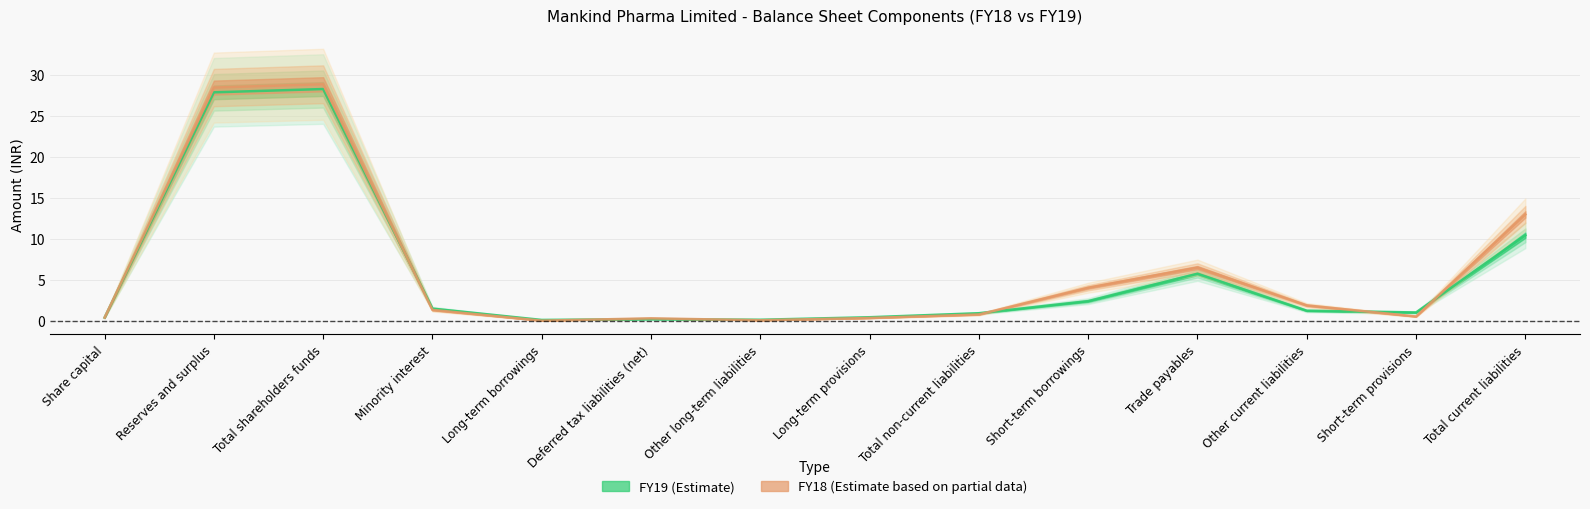

Is the value of FY19 at Short-term borrowings greater than the value of FY18 at Other current liabilities?

Yes